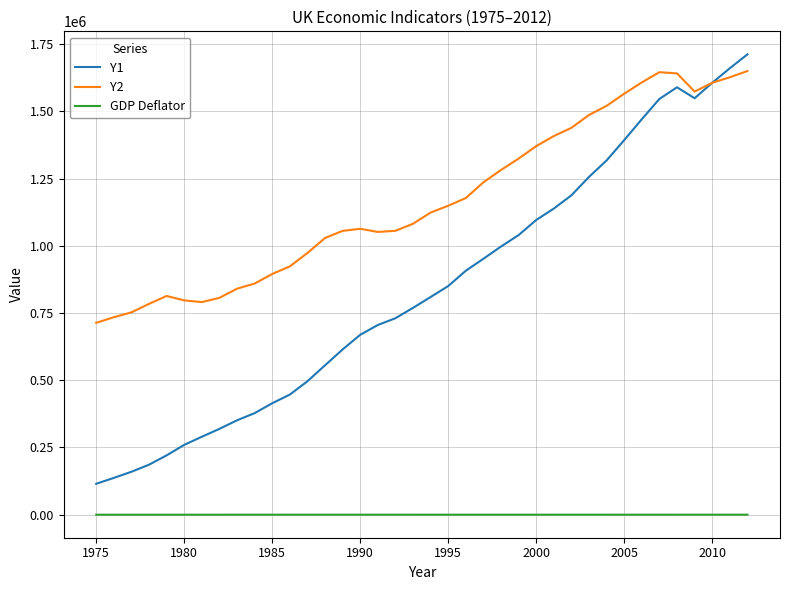

Is this an area chart (filled region under the line)?

No